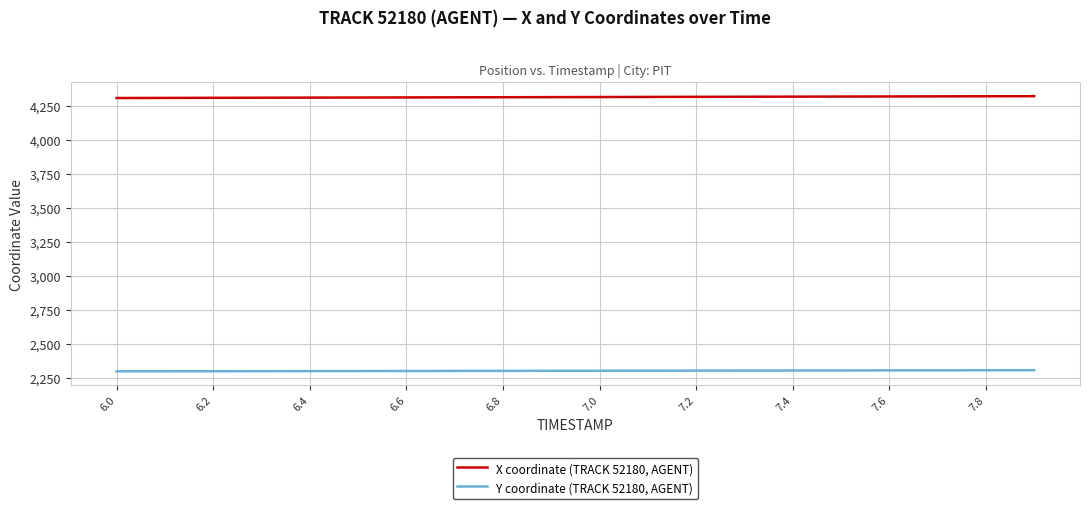

Which series has the largest total across all categories?

X coordinate (TRACK 52180, AGENT)